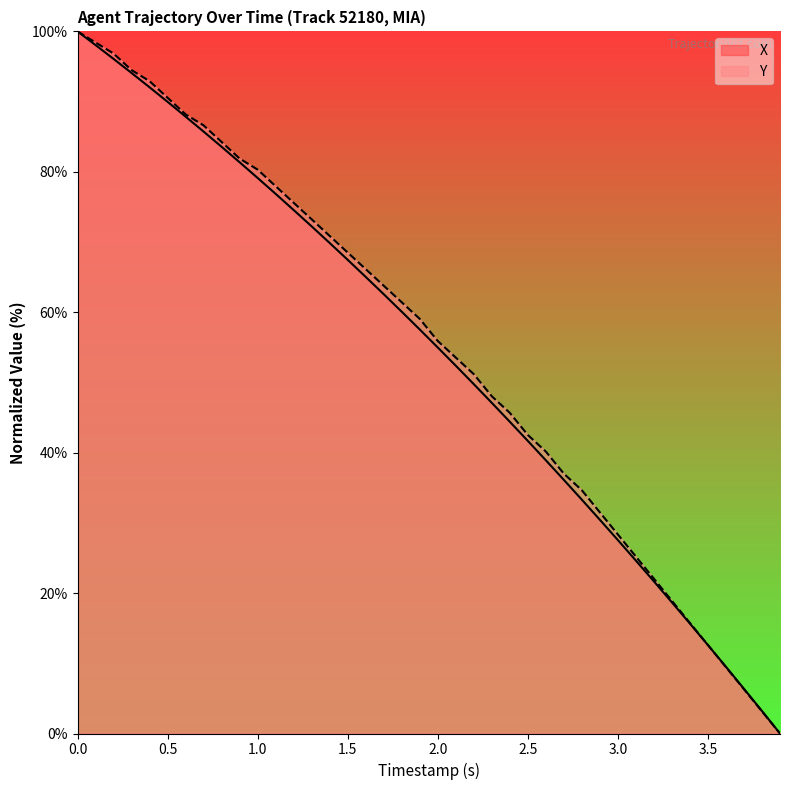

What is the value of the Y point at the 19th from the left?

61.4